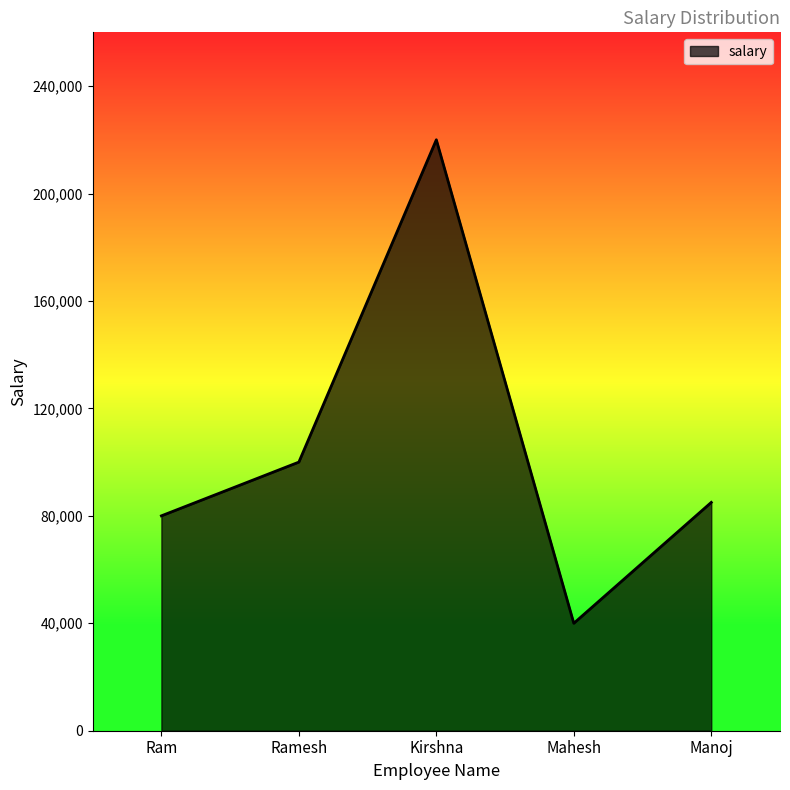

Which category has the highest value across all series?

Kirshna